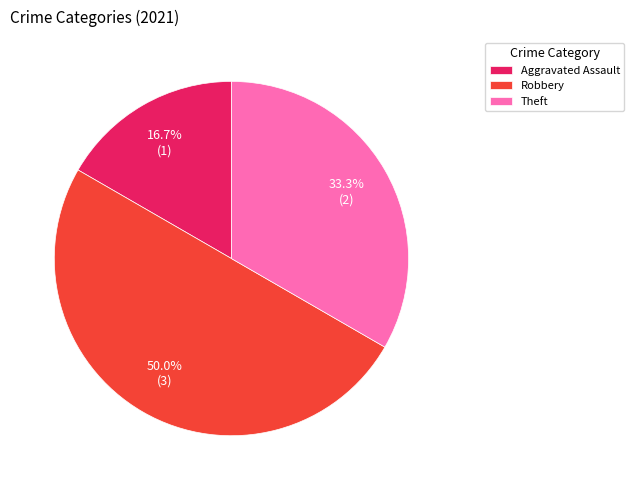

Is it true that Robbery is 50% of the pie?

True